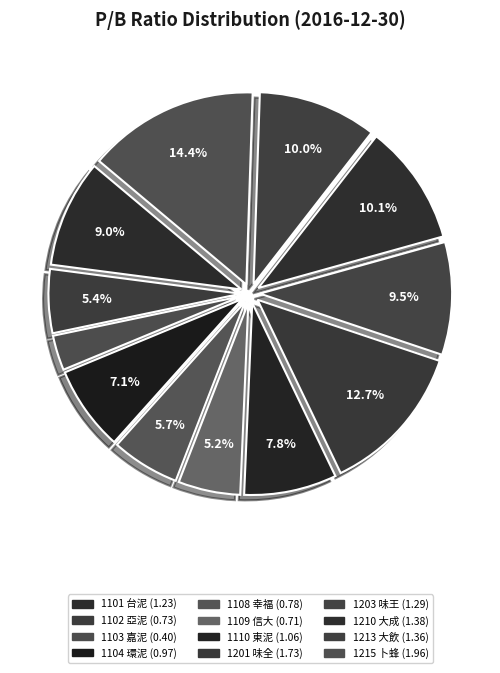

Which category has the smallest portion of the pie?

1103 嘉泥